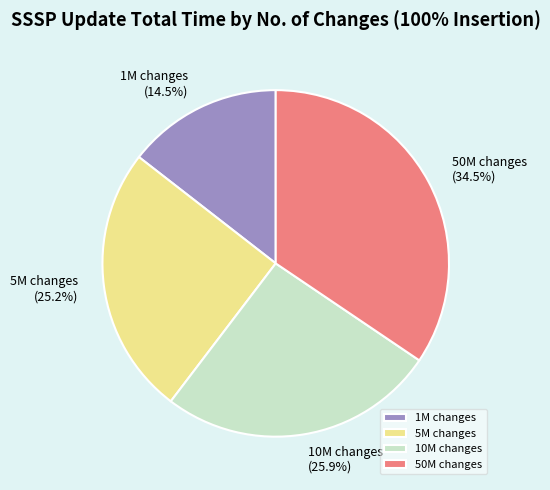

What portion of the pie excludes 5M changes?

74.8%